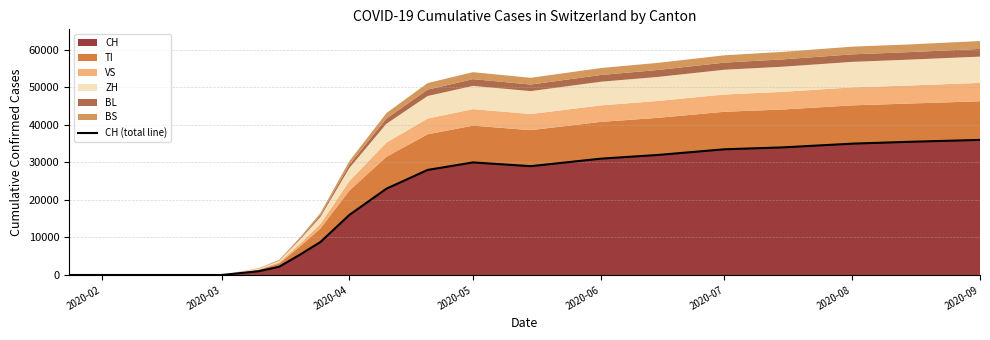

What is the value of the 8th point from the left?

8800